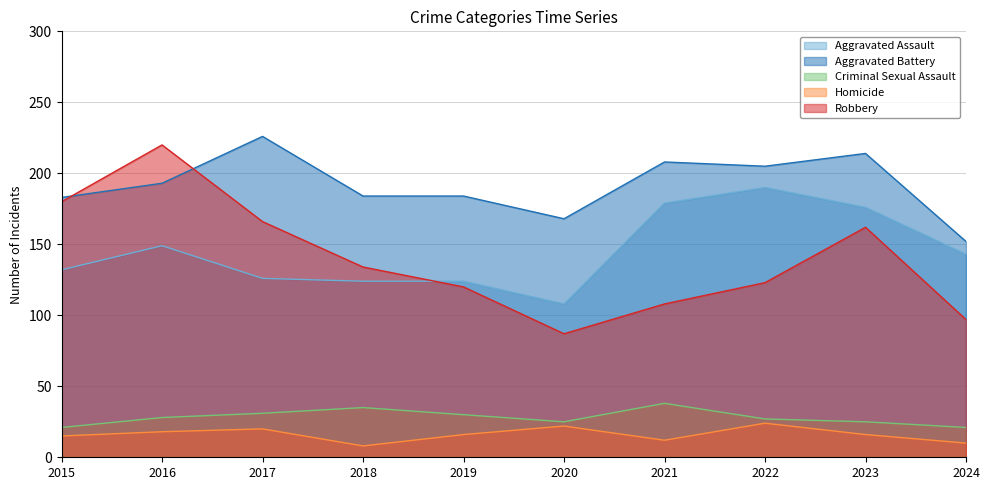

The Aggravated Assault series shows 82 at 2017. True or false?

False